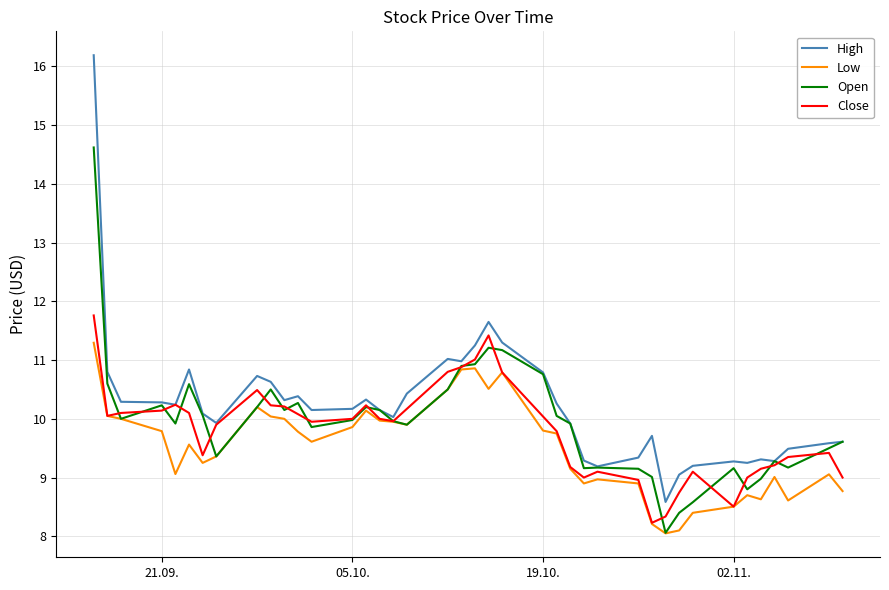

What is the maximum value shown in the chart?

16.2